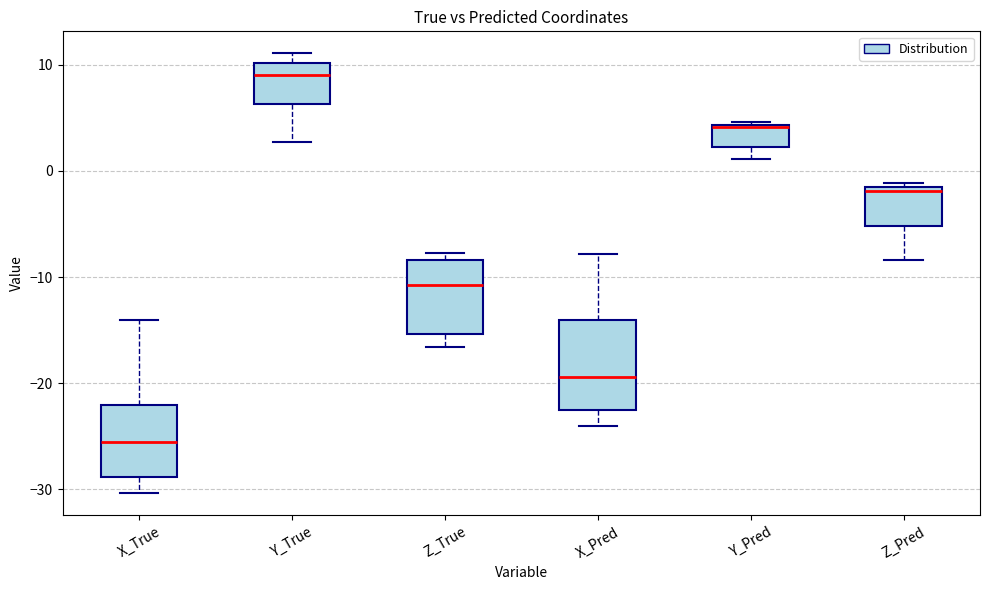

Comparing the boxes themselves (not the whiskers), which one is the tallest?

X_Pred